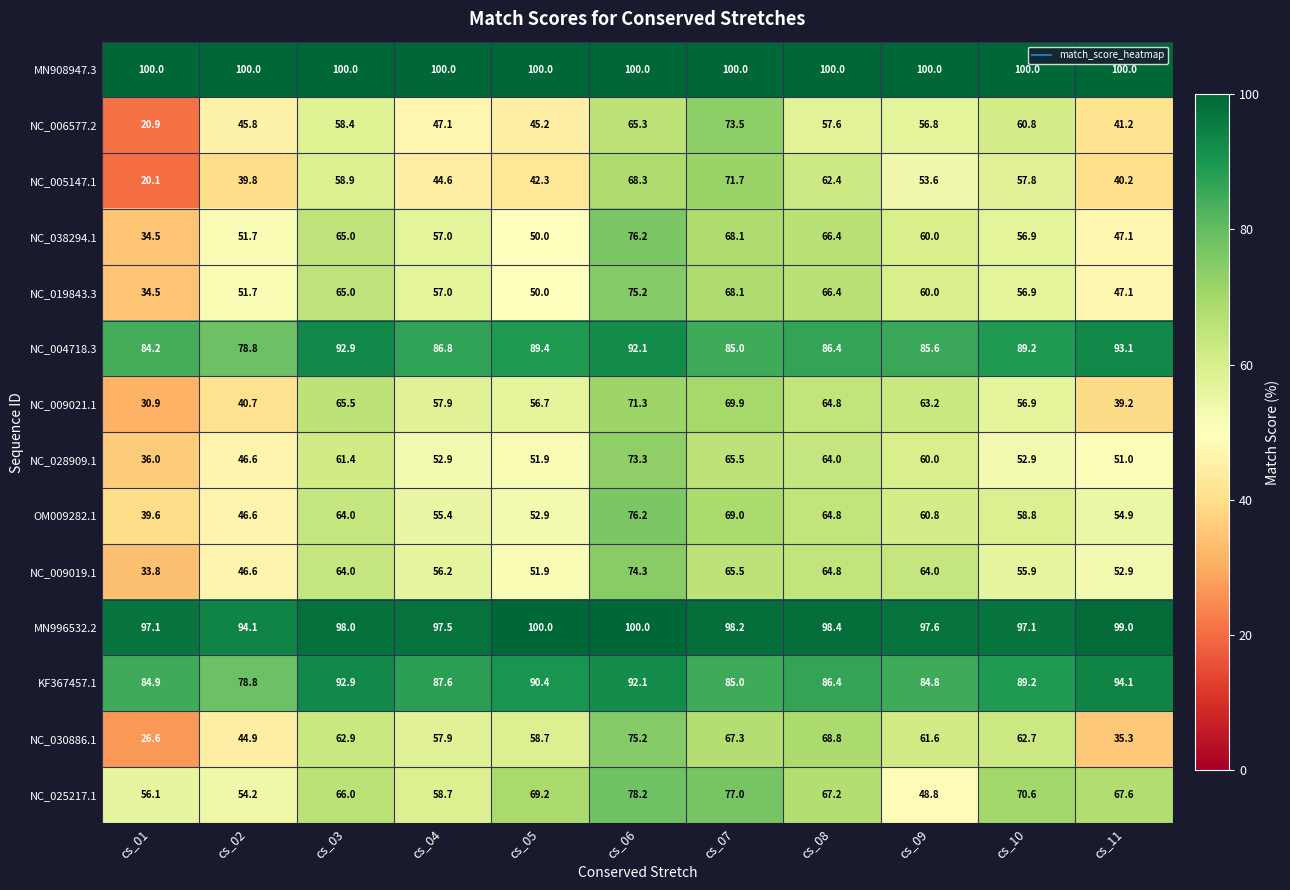

What is the total value across all series at cs_01?

699.2